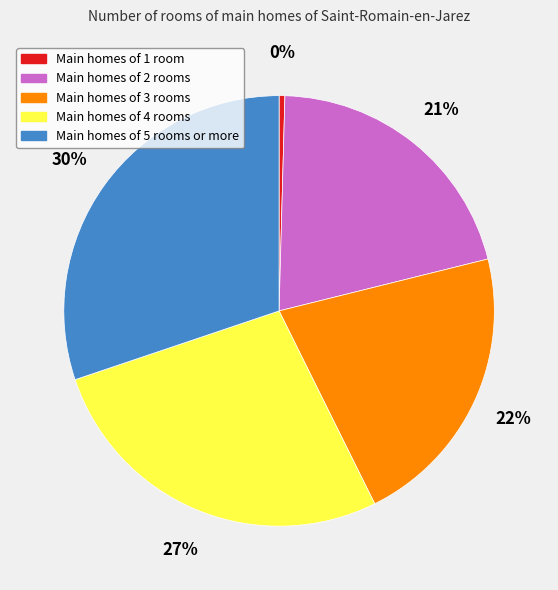

Combined, do Main homes of 1 room and Main homes of 5 rooms or more account for over 50%?

No